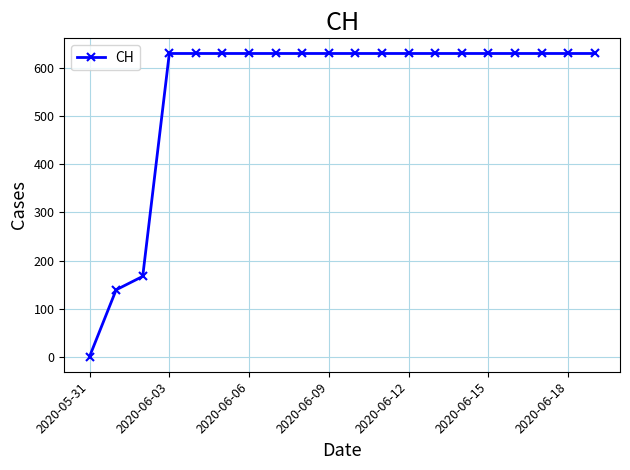

What is the maximum value shown in the chart?

631